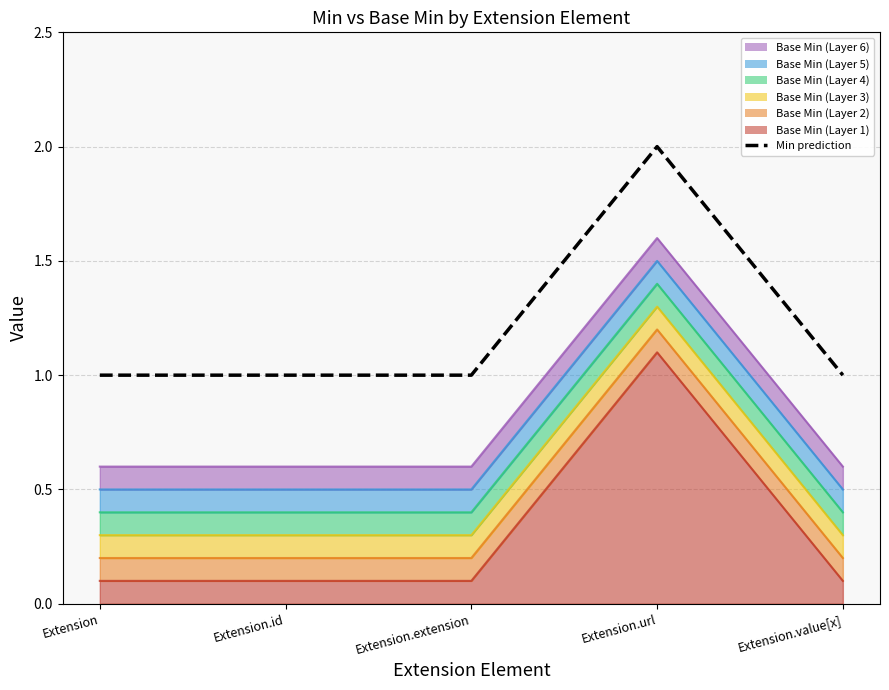

How many lines are shown in the chart?

1